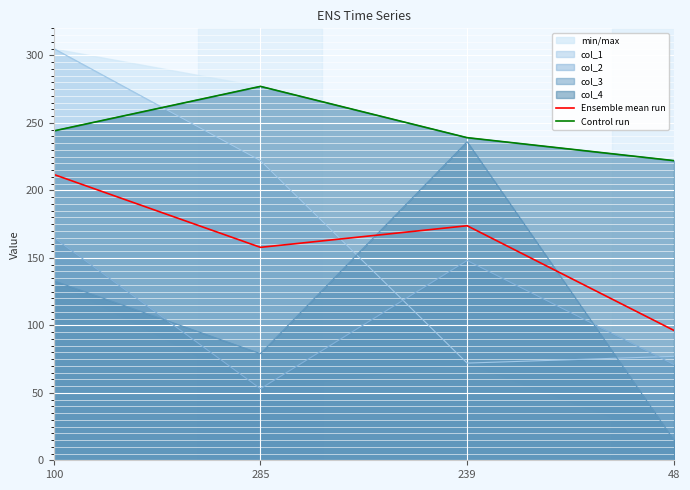

How many lines are shown in the chart?

2